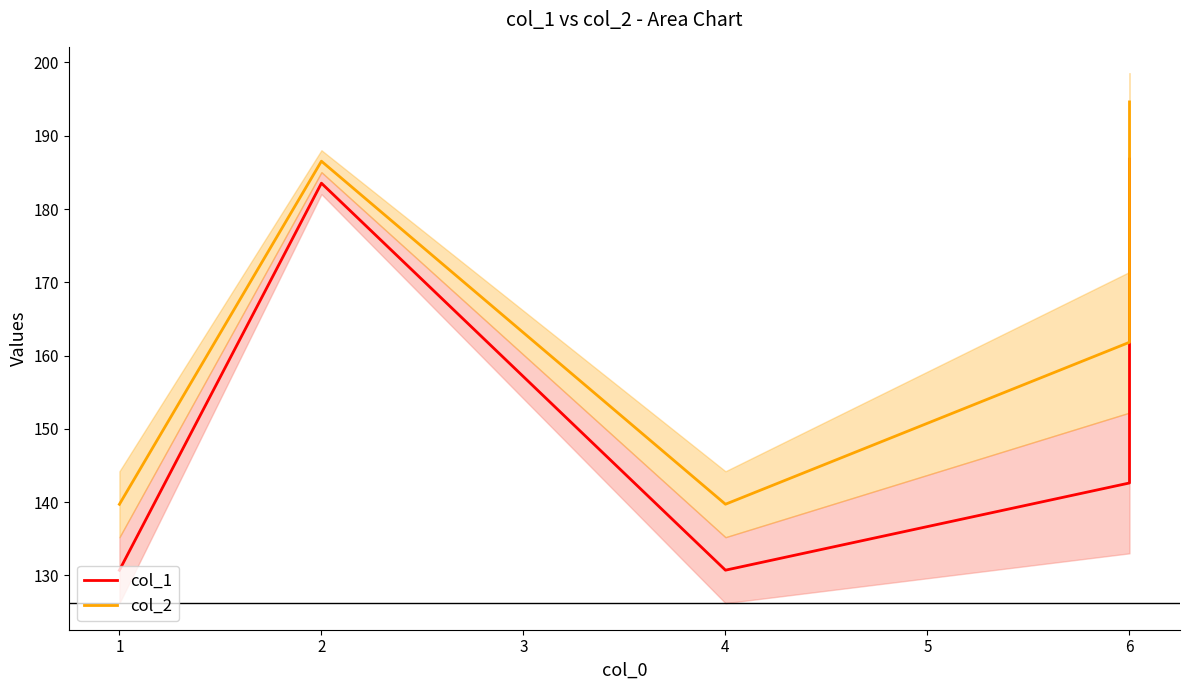

True or false: col_1 has more than 1 interior local peaks.

False